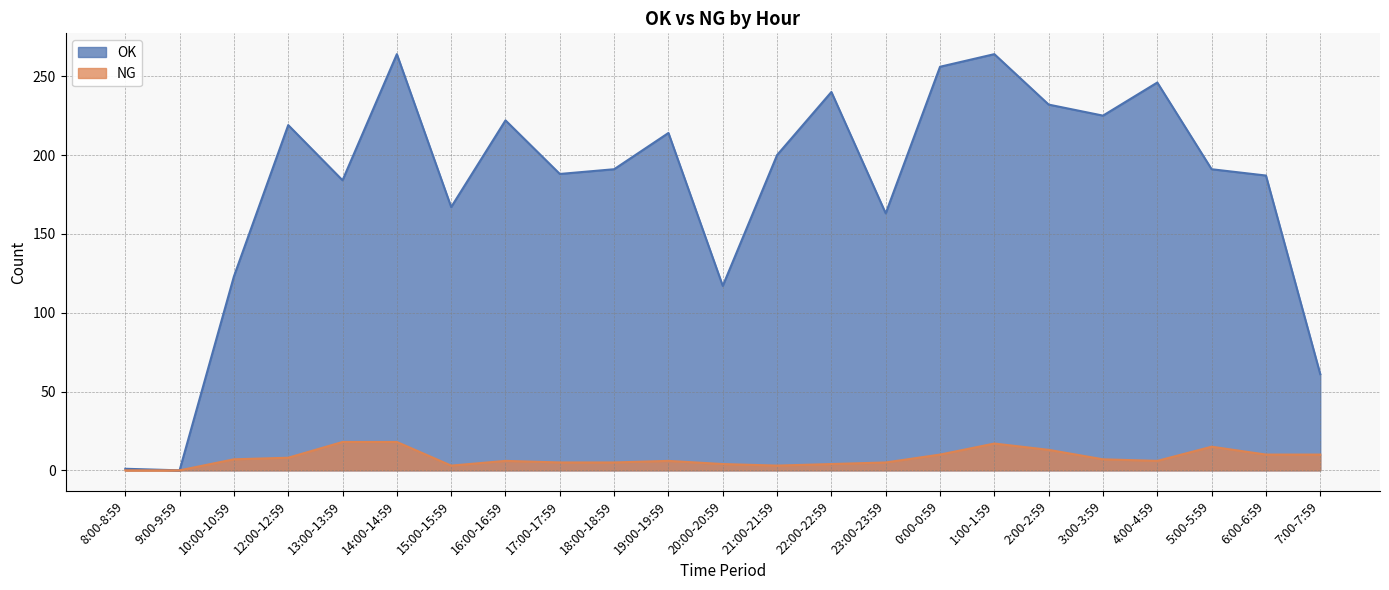

At which label is OK closest to 132?

10:00-10:59